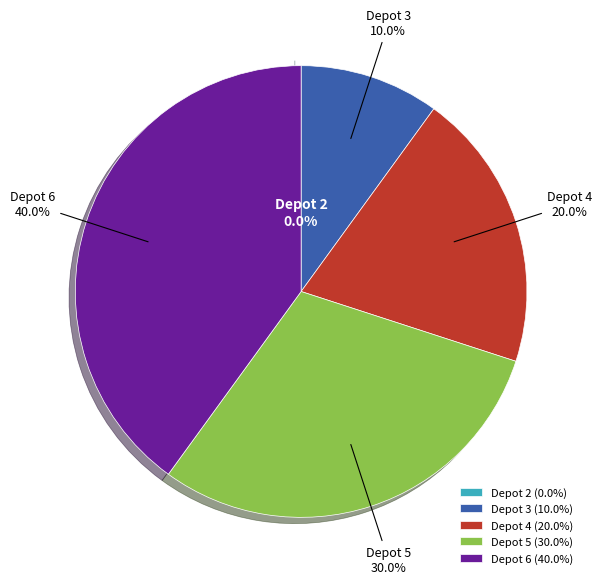

What percentage is the Depot 3 slice, to the nearest percent?

10%